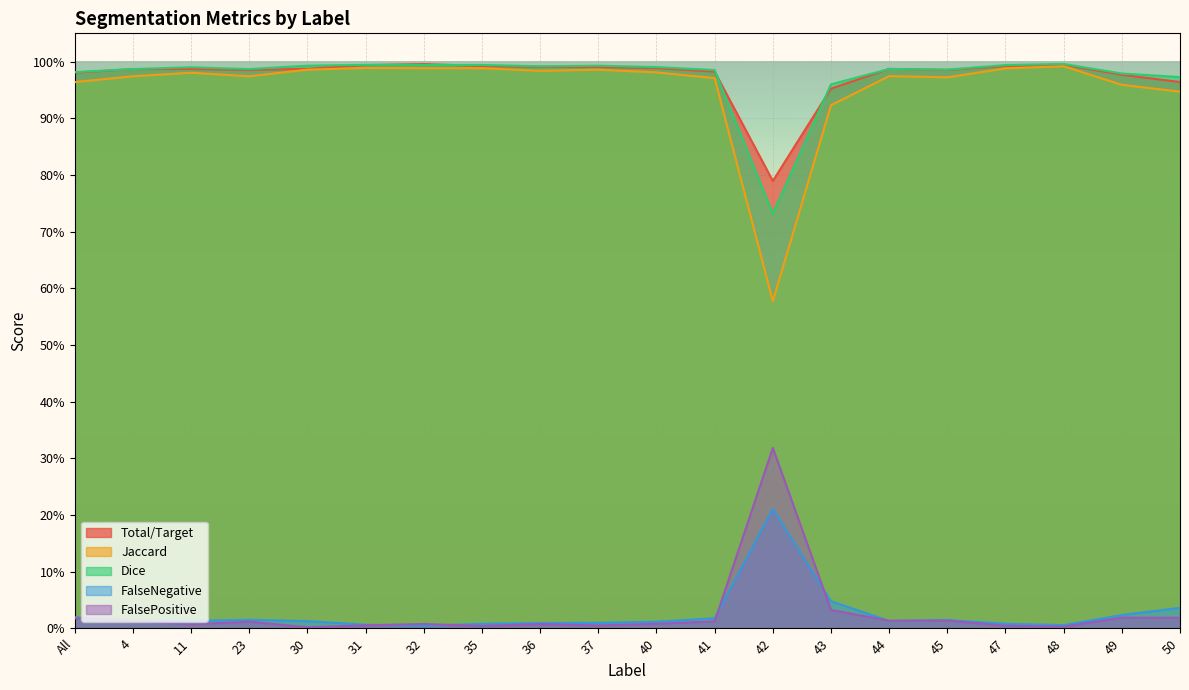

How many lines are shown in the chart?

5